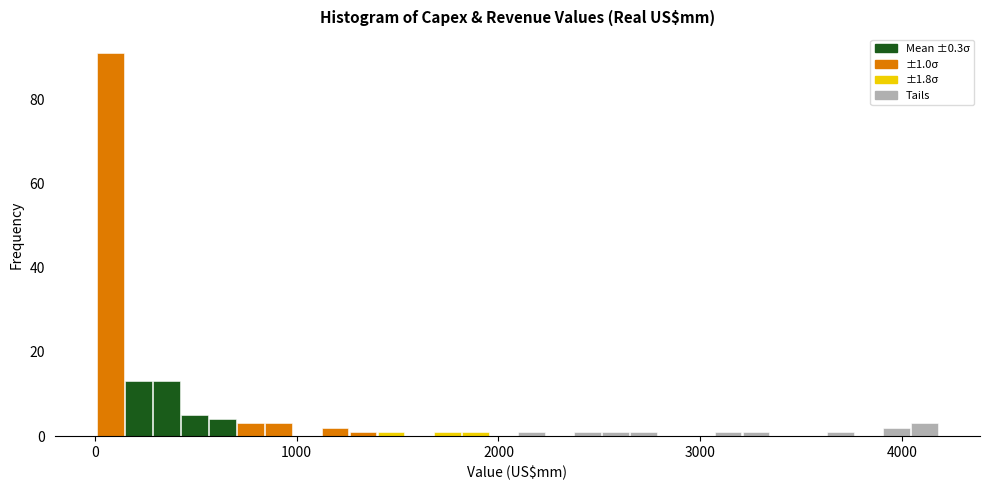

Around what value on the x-axis is the tallest bar? Give the approximate position of its centre, as read against the axis.

100